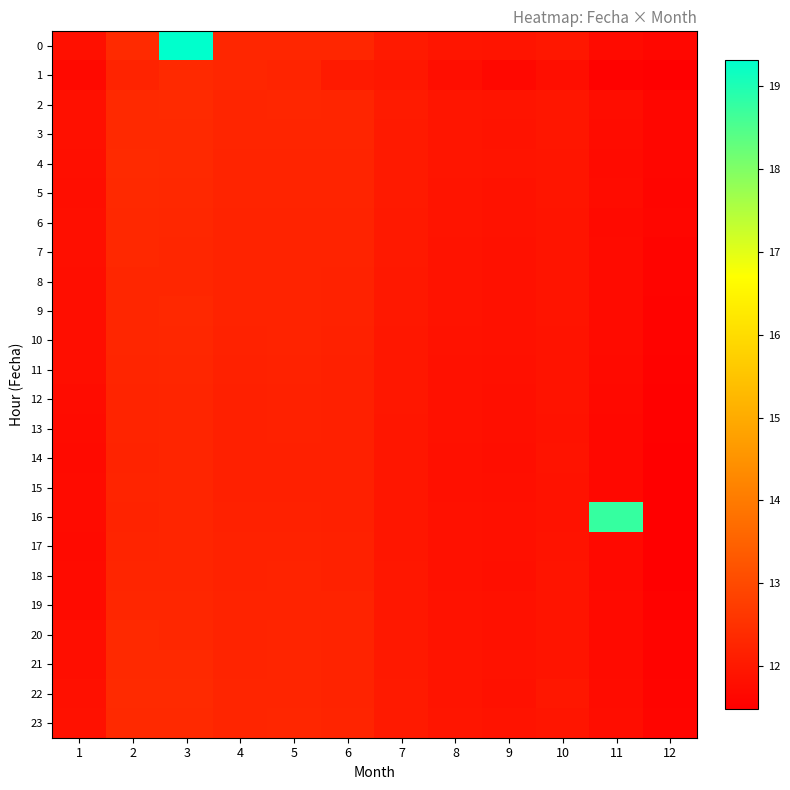

Reading left to right, list all the values displayed in this chart.

0: 1=11.8	2=12.4	3=19.3	4=12.3	5=12.3	6=12.3	7=12.0	8=11.9	9=11.9	10=12.0	11=11.7	12=11.6
1: 1=11.7	2=12.2	3=12.3	4=12.3	5=12.2	6=12.0	7=12.0	8=11.8	9=11.7	10=11.8	11=11.5	12=11.5
2: 1=11.8	2=12.4	3=12.4	4=12.3	5=12.3	6=12.3	7=12.1	8=11.9	9=11.9	10=11.9	11=11.8	12=11.6
3: 1=11.8	2=12.4	3=12.3	4=12.2	5=12.3	6=12.3	7=12.0	8=11.9	9=11.9	10=11.9	11=11.8	12=11.6
4: 1=11.8	2=12.4	3=12.3	4=12.2	5=12.2	6=12.2	7=12.0	8=11.9	9=11.9	10=11.9	11=11.7	12=11.6
5: 1=11.8	2=12.3	3=12.3	4=12.2	5=12.2	6=12.2	7=12.0	8=11.9	9=11.9	10=11.9	11=11.7	12=11.6
6: 1=11.8	2=12.3	3=12.3	4=12.2	5=12.2	6=12.2	7=12.0	8=11.9	9=11.9	10=11.9	11=11.7	12=11.6
7: 1=11.8	2=12.3	3=12.3	4=12.2	5=12.2	6=12.2	7=12.0	8=11.9	9=11.9	10=11.9	11=11.7	12=11.6
8: 1=11.8	2=12.3	3=12.3	4=12.2	5=12.2	6=12.2	7=12.0	8=11.9	9=11.9	10=11.9	11=11.7	12=11.6
9: 1=11.8	2=12.3	3=12.3	4=12.2	5=12.2	6=12.2	7=12.0	8=11.9	9=11.9	10=11.9	11=11.7	12=11.6
10: 1=11.8	2=12.3	3=12.3	4=12.2	5=12.2	6=12.2	7=12.0	8=11.9	9=11.8	10=11.9	11=11.7	12=11.6
11: 1=11.8	2=12.3	3=12.3	4=12.2	5=12.2	6=12.2	7=12.0	8=11.9	9=11.8	10=11.9	11=11.7	12=11.6
12: 1=11.7	2=12.2	3=12.3	4=12.2	5=12.2	6=12.2	7=12.0	8=11.8	9=11.8	10=11.9	11=11.7	12=11.5
13: 1=11.7	2=12.2	3=12.2	4=12.2	5=12.2	6=12.2	7=11.9	8=11.8	9=11.8	10=11.9	11=11.7	12=11.5
14: 1=11.7	2=12.2	3=12.2	4=12.2	5=12.2	6=12.2	7=11.9	8=11.8	9=11.8	10=11.9	11=11.7	12=11.5
15: 1=11.7	2=12.2	3=12.3	4=12.2	5=12.2	6=12.2	7=11.9	8=11.8	9=11.8	10=11.9	11=11.7	12=11.5
16: 1=11.7	2=12.2	3=12.3	4=12.2	5=12.2	6=12.2	7=12.0	8=11.8	9=11.8	10=11.9	11=18.8	12=11.5
17: 1=11.7	2=12.2	3=12.2	4=12.2	5=12.2	6=12.2	7=12.0	8=11.8	9=11.8	10=11.9	11=11.7	12=11.5
18: 1=11.7	2=12.3	3=12.3	4=12.2	5=12.2	6=12.2	7=12.0	8=11.9	9=11.8	10=11.9	11=11.7	12=11.5
19: 1=11.7	2=12.3	3=12.3	4=12.2	5=12.2	6=12.2	7=12.0	8=11.9	9=11.8	10=11.9	11=11.7	12=11.5
20: 1=11.8	2=12.3	3=12.3	4=12.2	5=12.2	6=12.2	7=12.0	8=11.9	9=11.9	10=11.9	11=11.7	12=11.6
21: 1=11.8	2=12.3	3=12.3	4=12.2	5=12.3	6=12.2	7=12.0	8=11.9	9=11.9	10=11.9	11=11.7	12=11.6
22: 1=11.8	2=12.4	3=12.4	4=12.3	5=12.3	6=12.2	7=12.0	8=11.9	9=11.9	10=12.0	11=11.7	12=11.6
23: 1=11.8	2=12.3	3=12.3	4=12.2	5=12.3	6=12.2	7=12.0	8=11.9	9=11.9	10=11.9	11=11.8	12=11.6